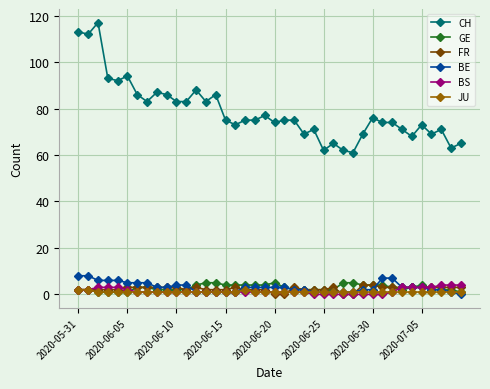

Which series has the largest total across all categories?

CH